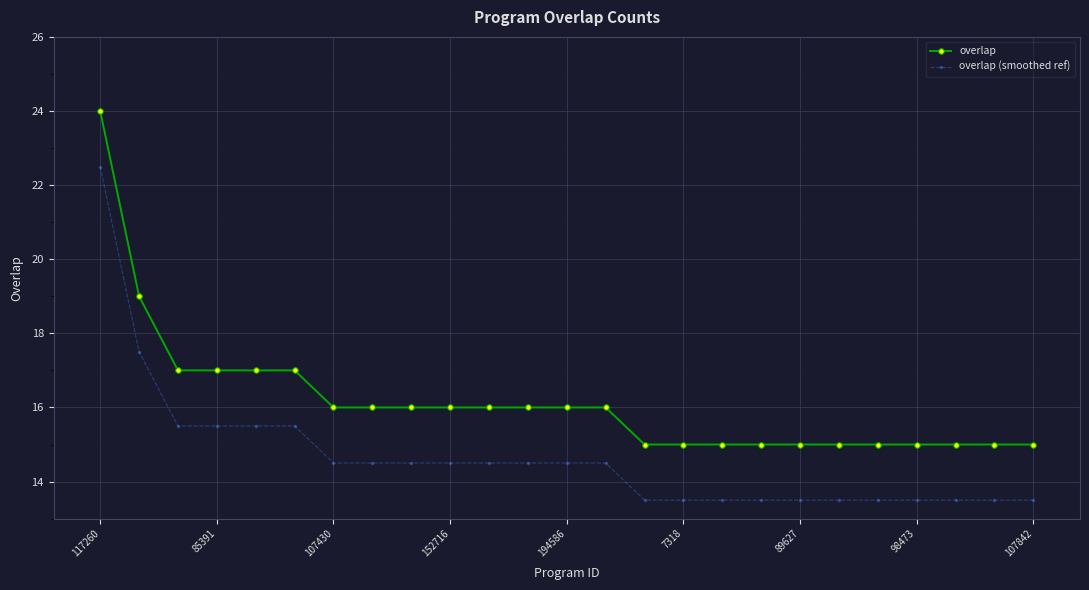

Does the chart display data point markers on the line(s)?

Yes